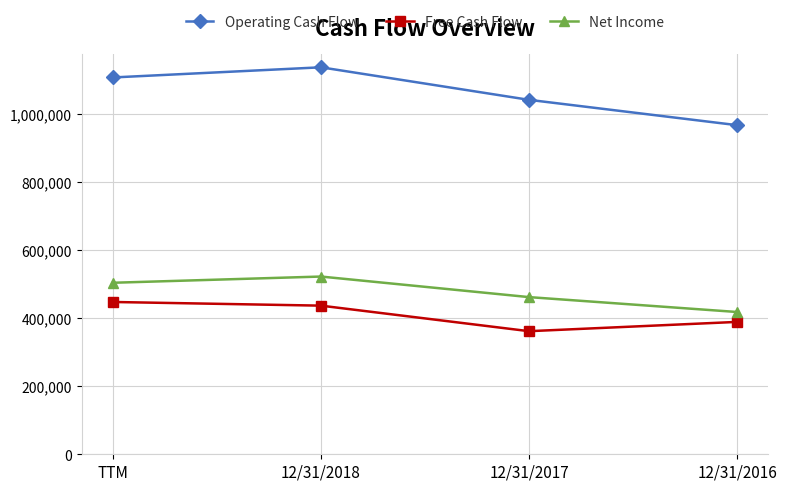

Which series has the largest range (max minus min)?

Operating Cash Flow